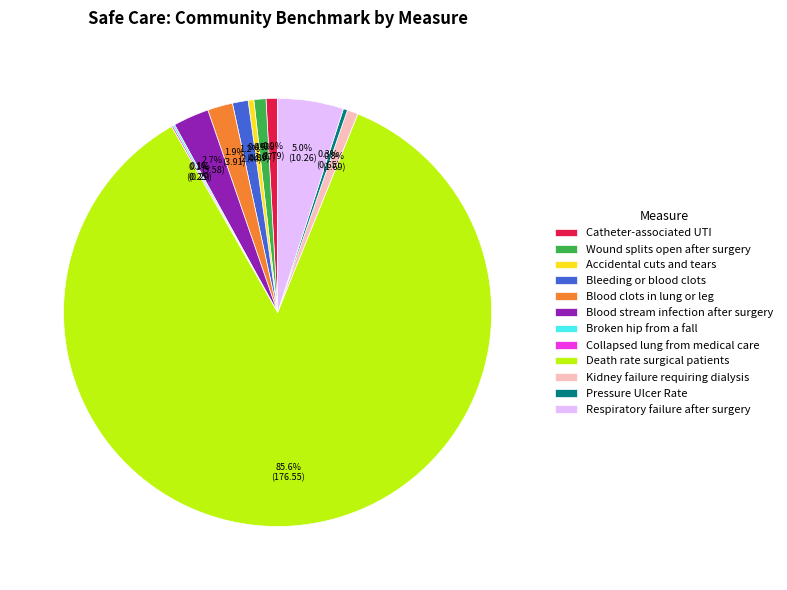

How much of the chart is everything except Pressure Ulcer Rate?

99.7%